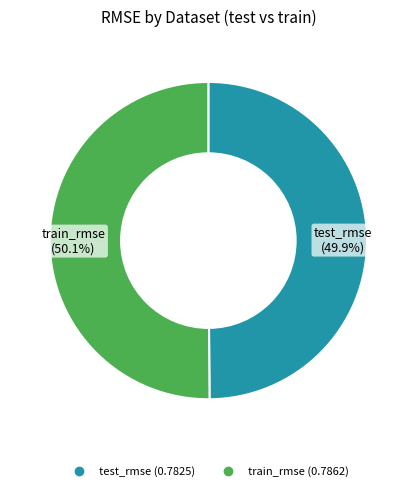

How many segments does this pie chart have?

2